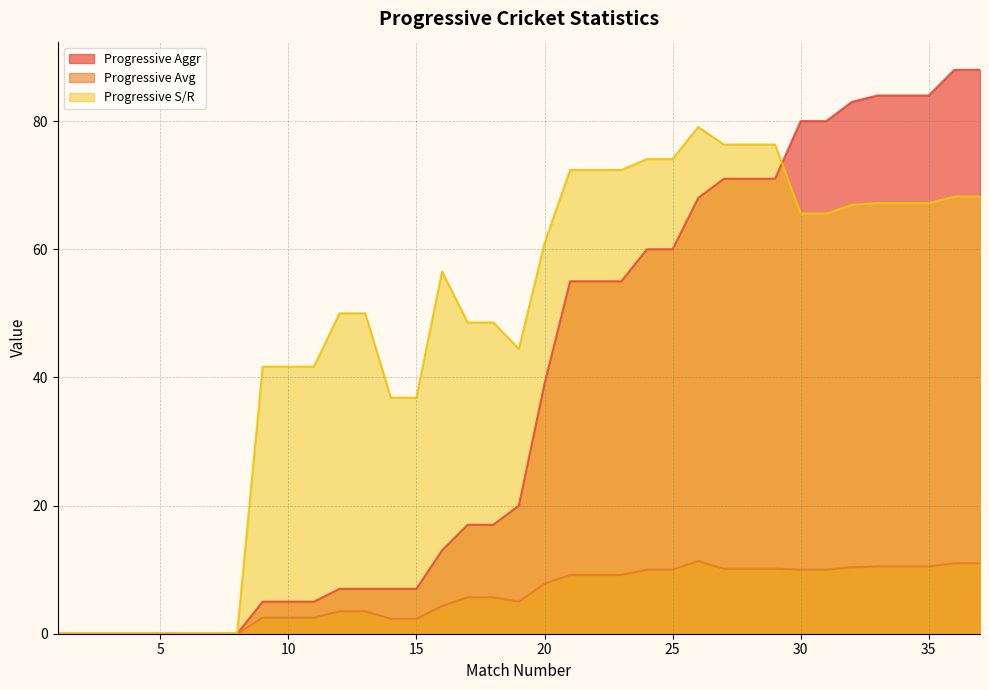

Between 7 and 12, which series saw the biggest shift?

Progressive S/R